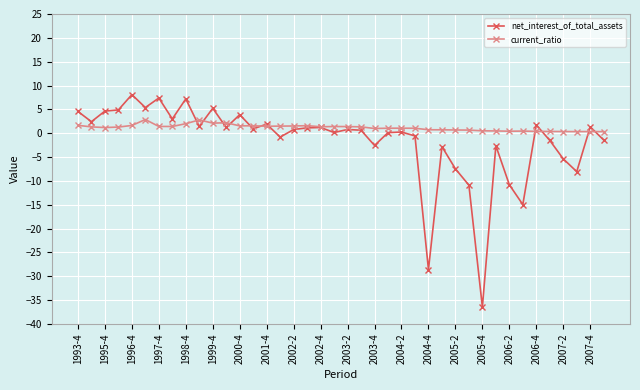

True or false: net_interest_of_total_assets has more than 0 interior local peaks.

True